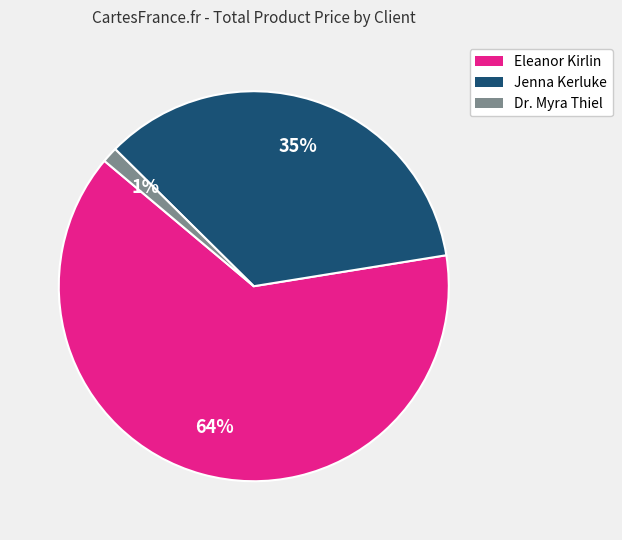

How many slices are in this pie chart?

3